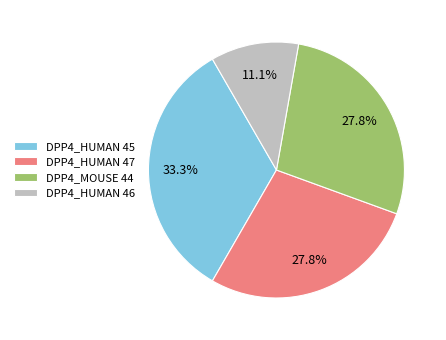

What is the ratio of the value at DPP4_HUMAN 47 to the value at DPP4_HUMAN 46?

2.5